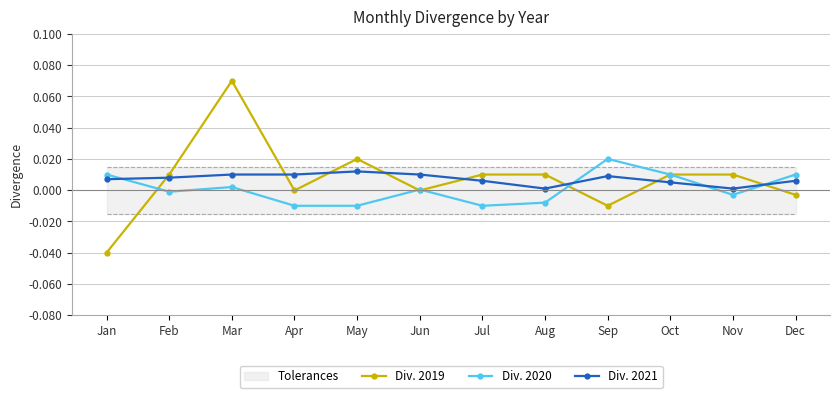

Which category has the highest value across all series?

Mar